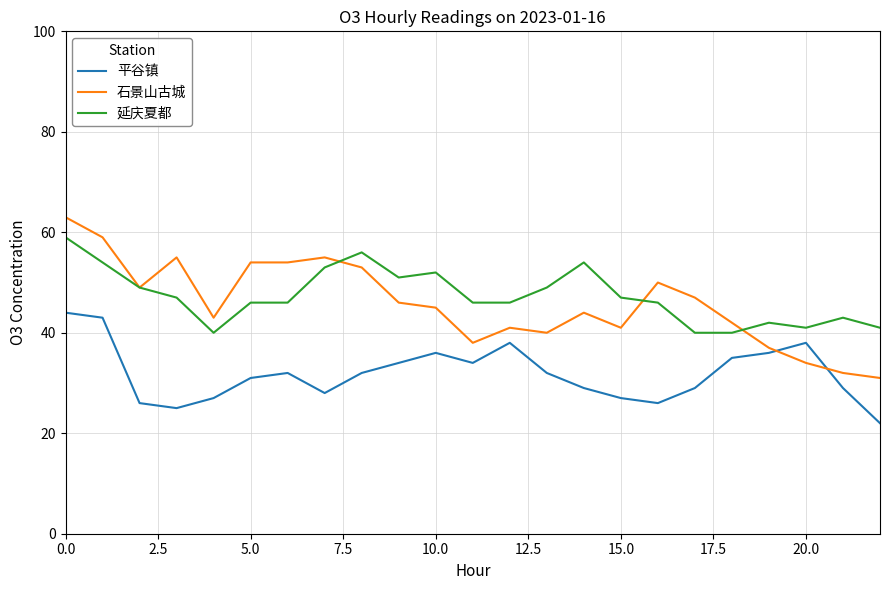

What is the lowest value of the 延庆夏都 series?

40